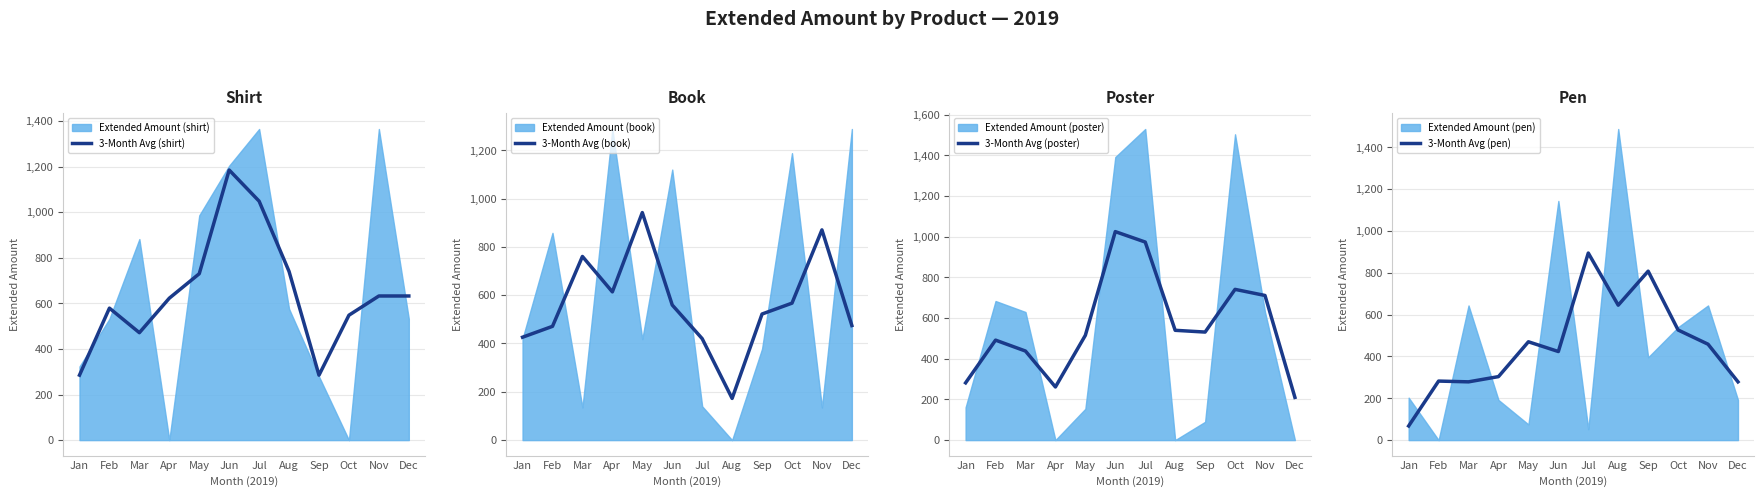

True or false: 3-Month Avg (shirt) has more than 2 points higher than both neighbors.

False